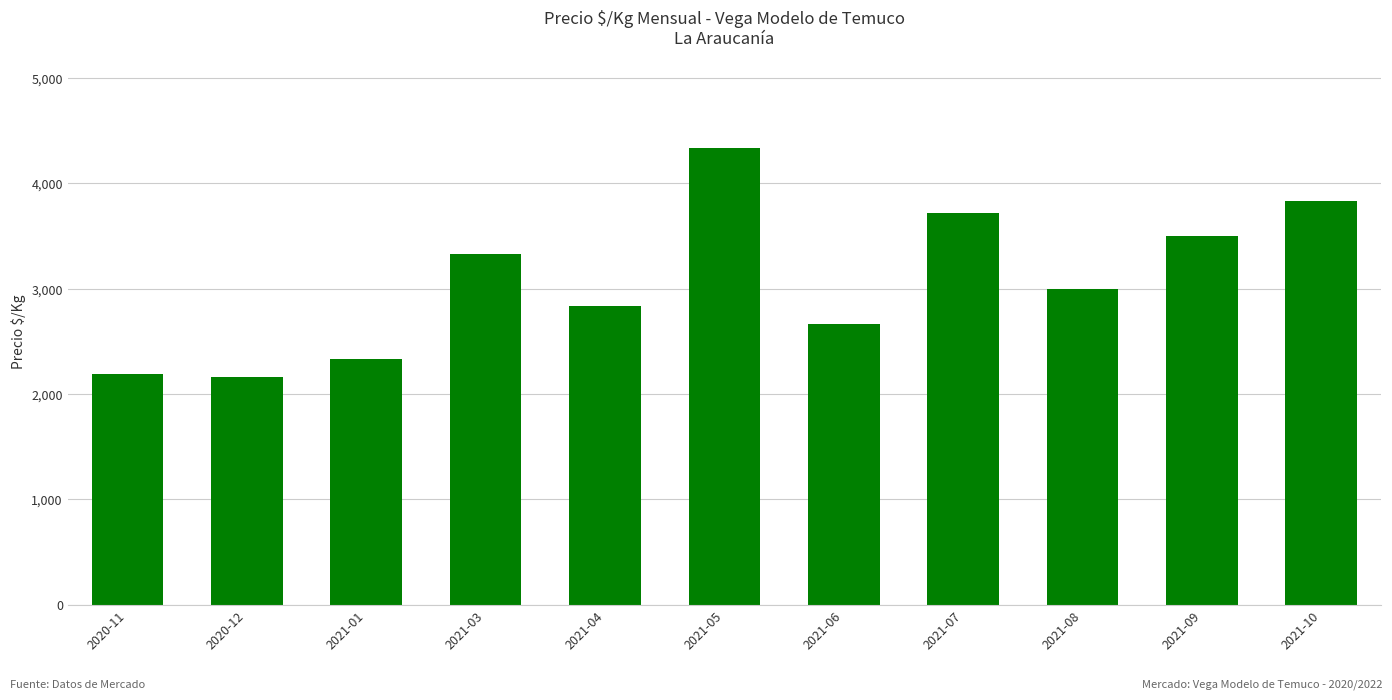

What is the sum of the values at 2021-04 and 2021-06?

5501